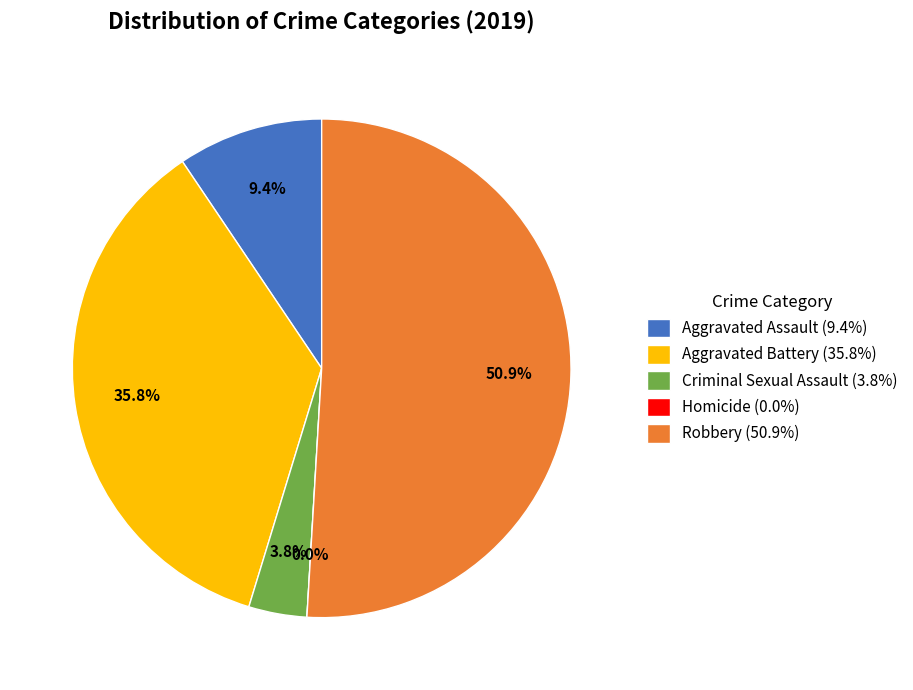

True or false: Homicide accounts for 13% of the total.

False